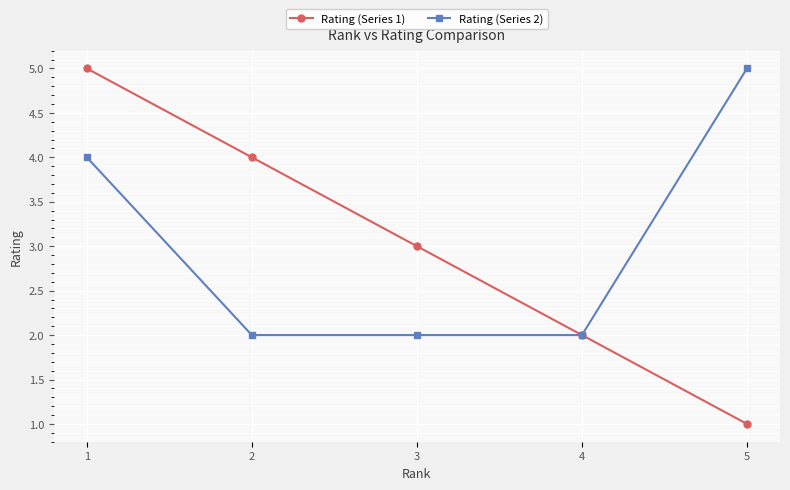

How many lines are shown in the chart?

2